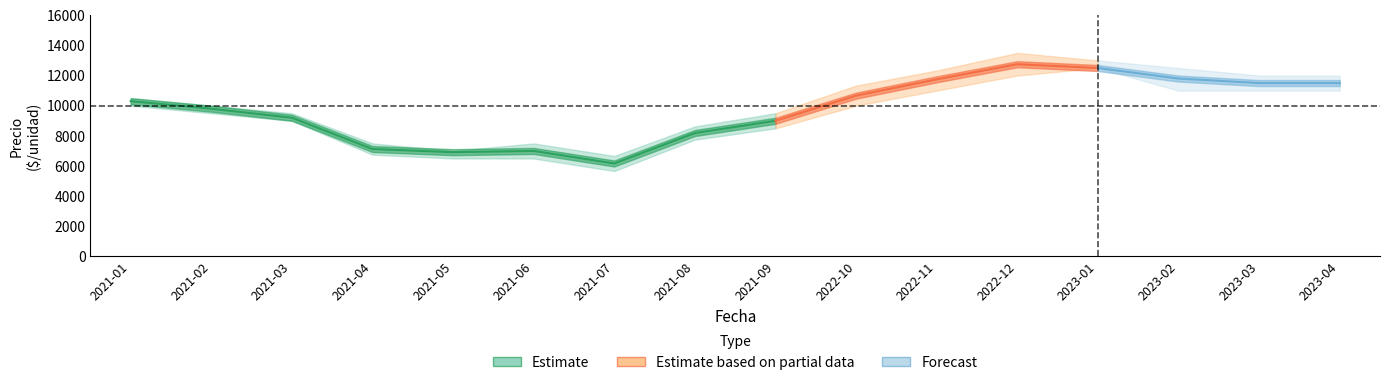

What position from the right is 2023-03?

2